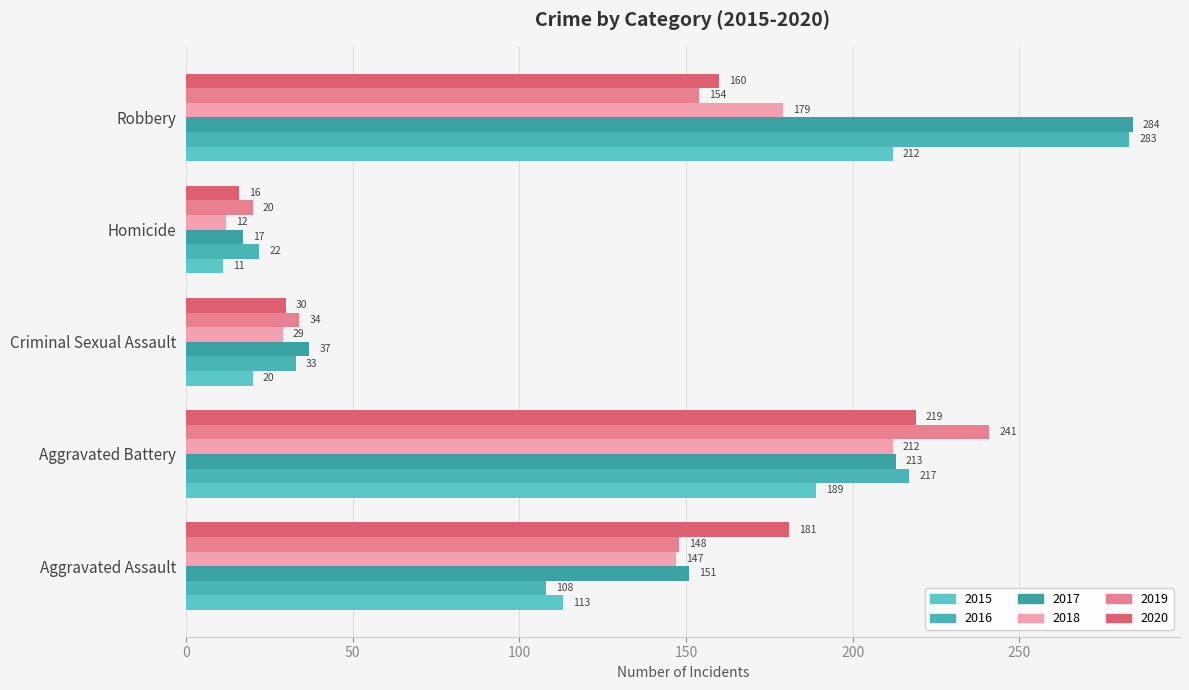

What is the difference between the maximum and minimum values in the 2018 series?

200